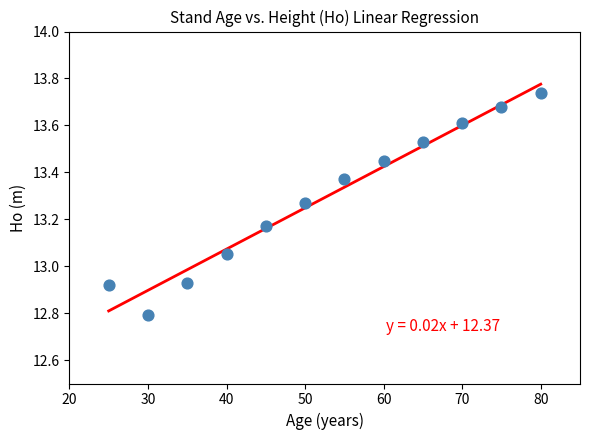

What is the range of X values (max minus min)?

55.0